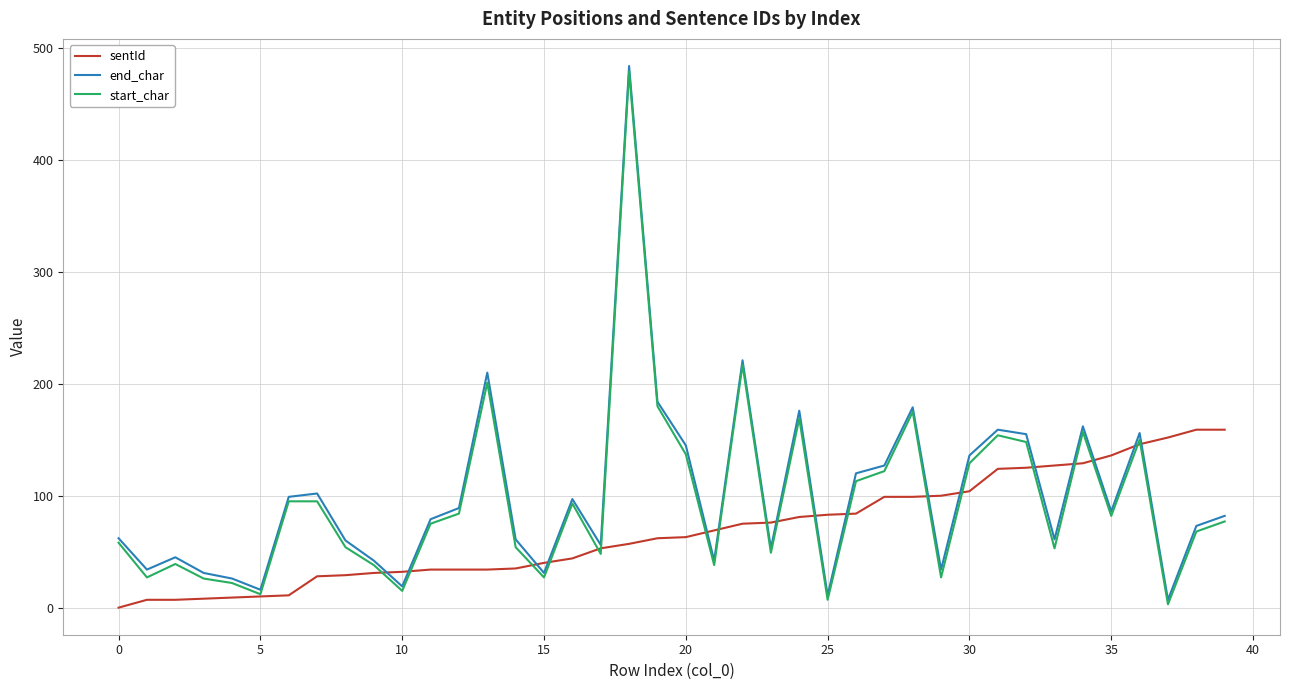

Which series has the widest spread of values?

end_char